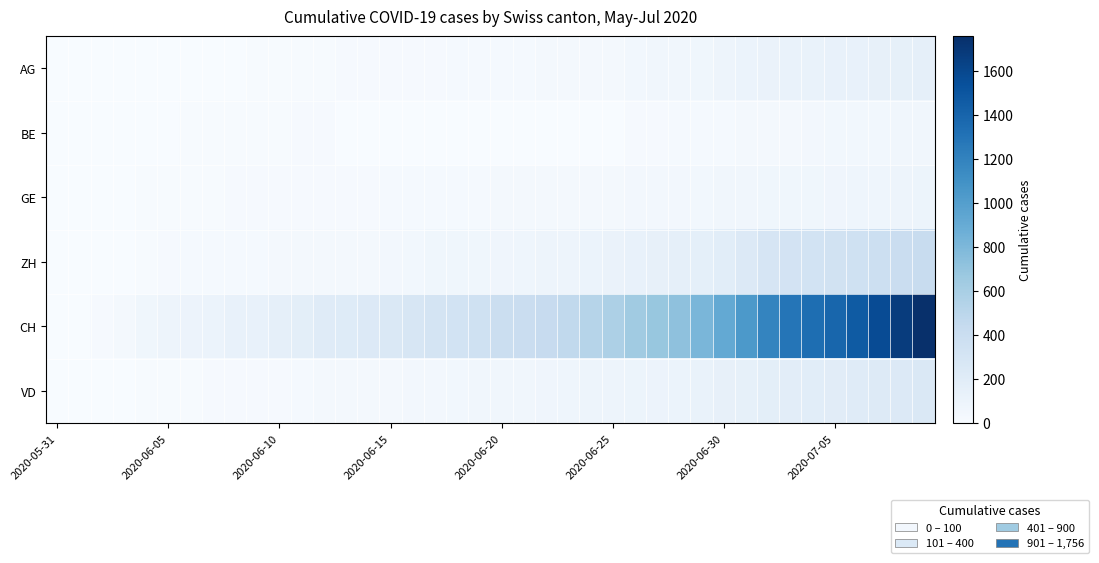

What is the greatest value displayed?

1756